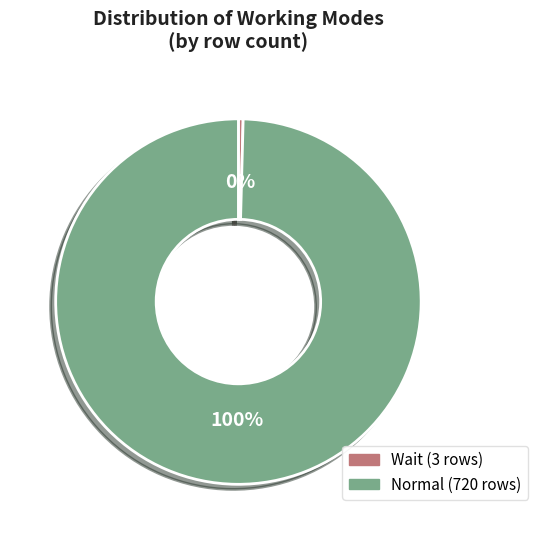

To the nearest percent, what is the average slice percentage?

50%